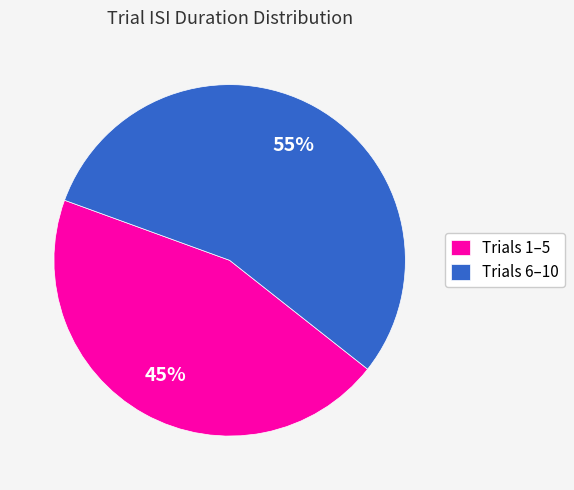

Does Trials 6–10 represent more than half of the total?

Yes